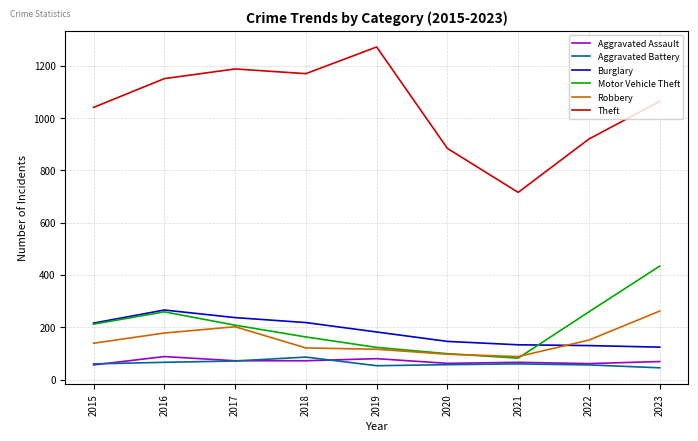

True or false: Theft has a value of 1151 at 2016.

True